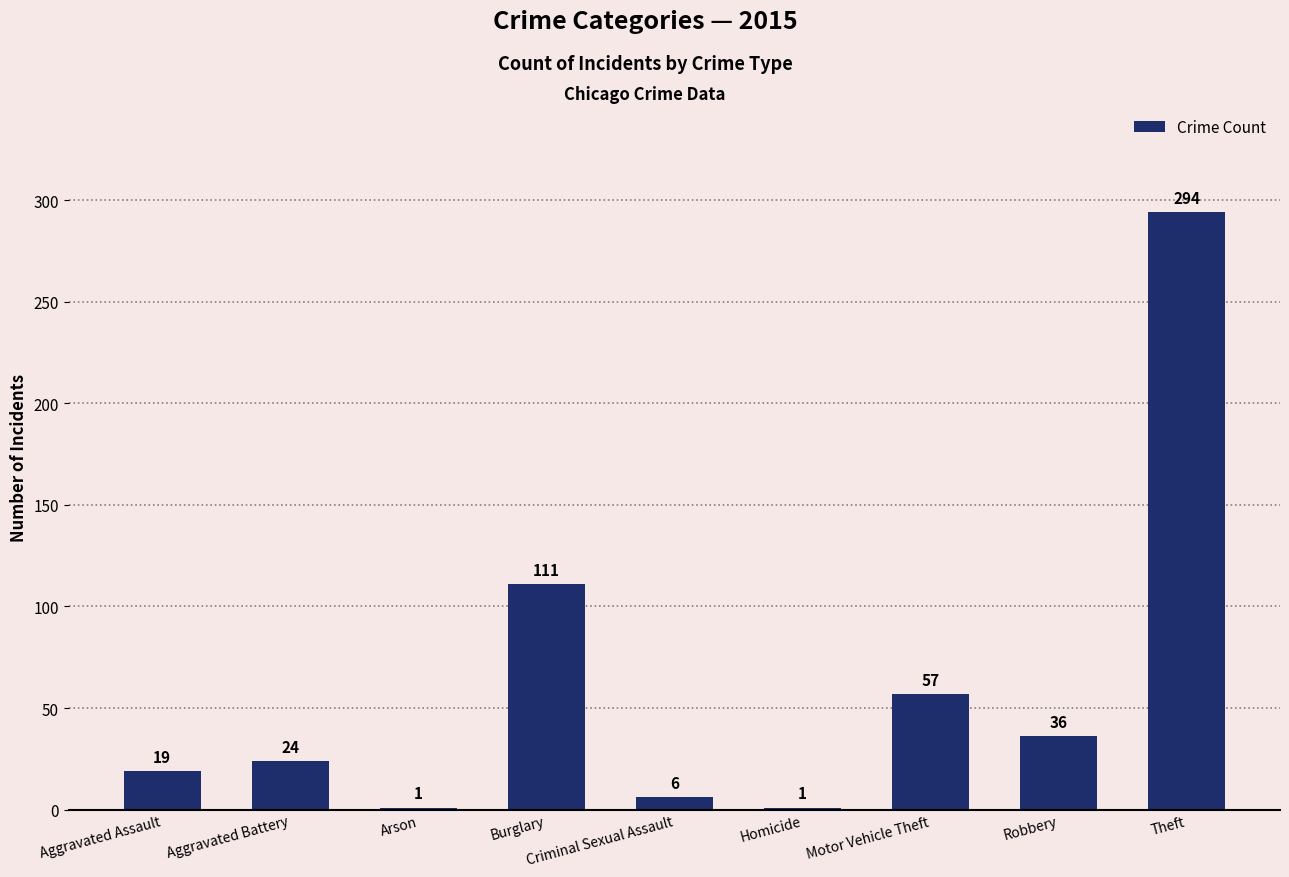

Between Theft and Criminal Sexual Assault, which is larger?

Theft